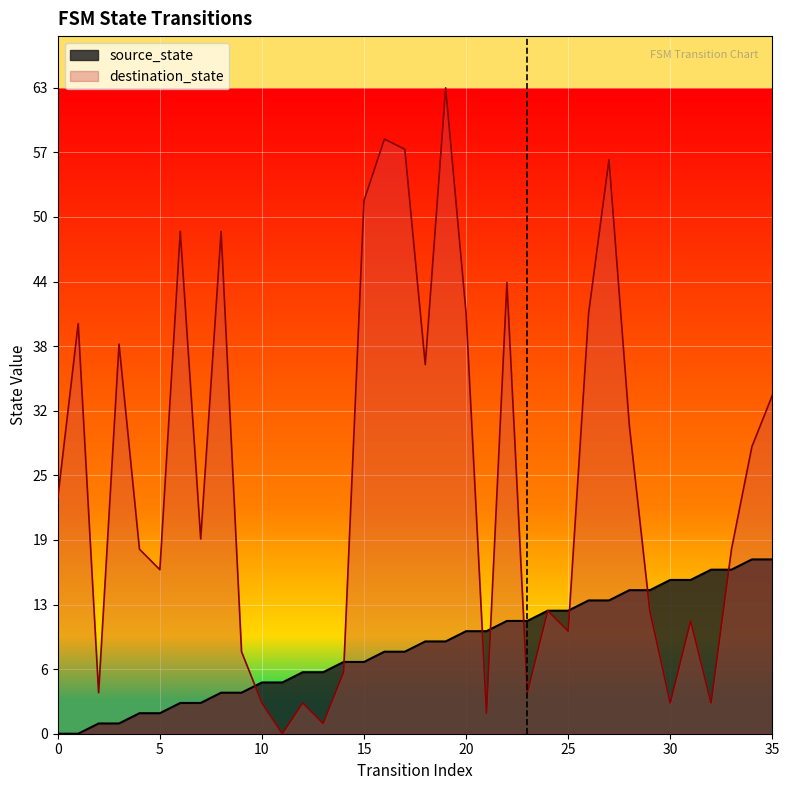

What is the difference between the highest and lowest values at 25?

2